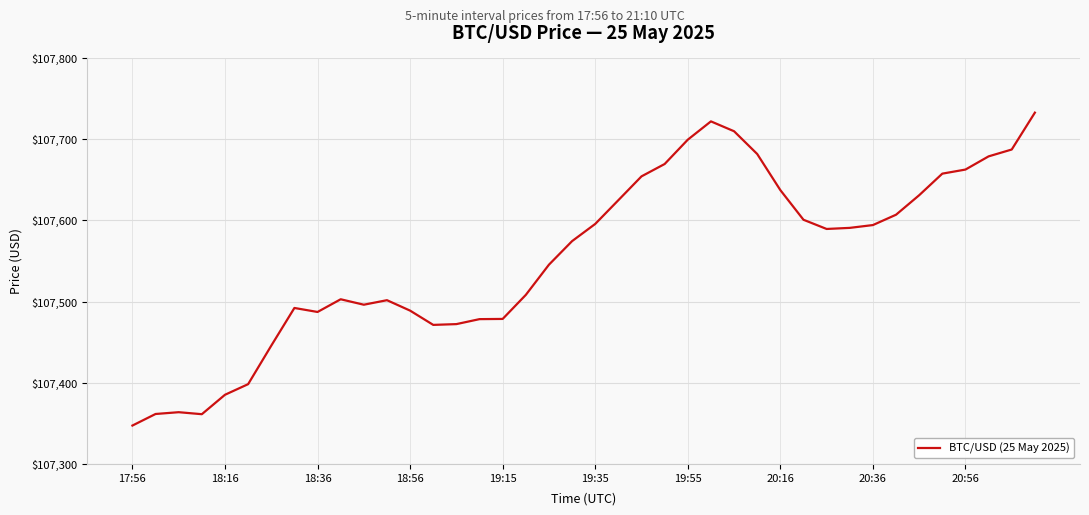

True or false: the data has more than 1 interior local peaks.

True